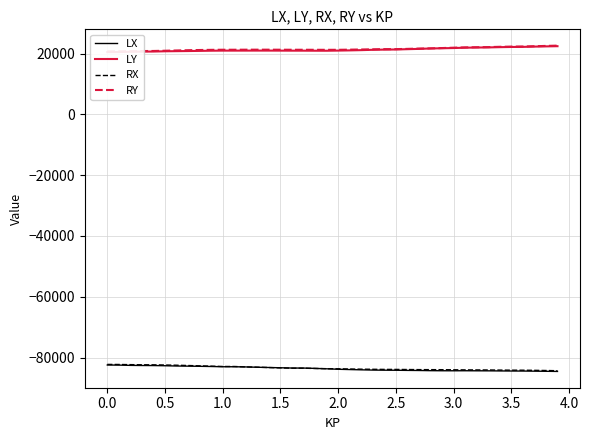

What is the minimum value for RX?

-84315.5